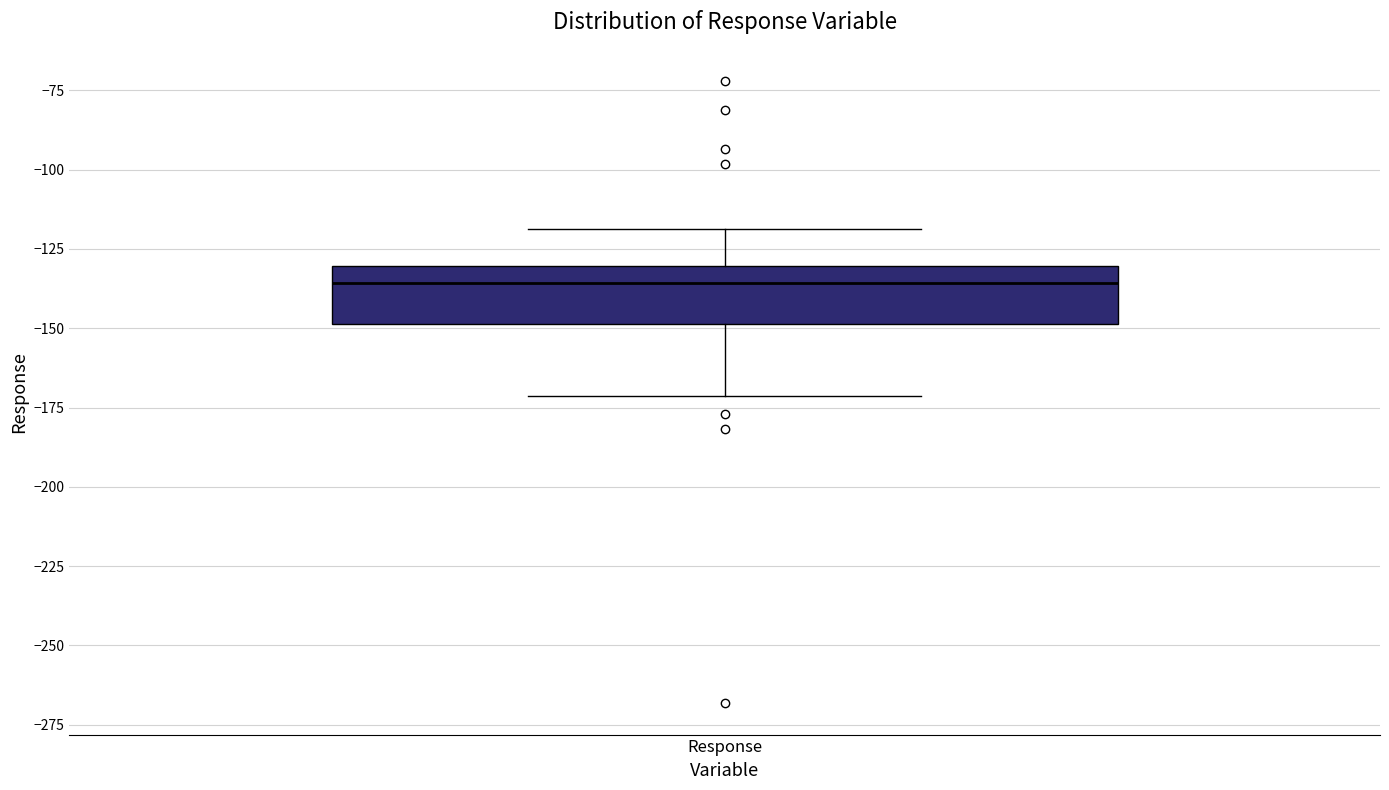

Where is the lower edge of the box for Response on the y-axis? The values are not printed on the chart, so give them approximately, as read against the axis.

-150